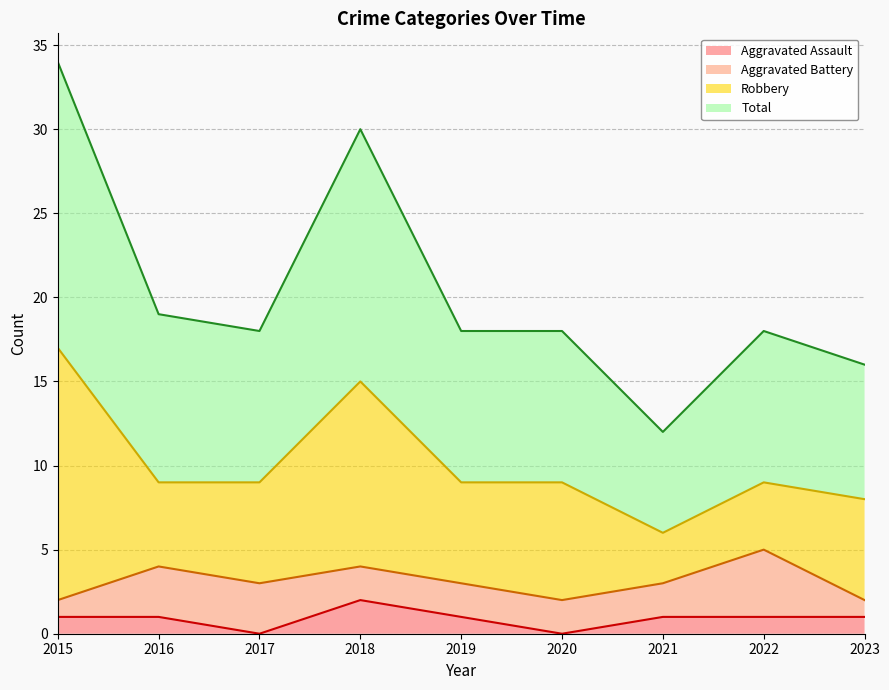

Is it true that Total equals 28 at 2023?

False